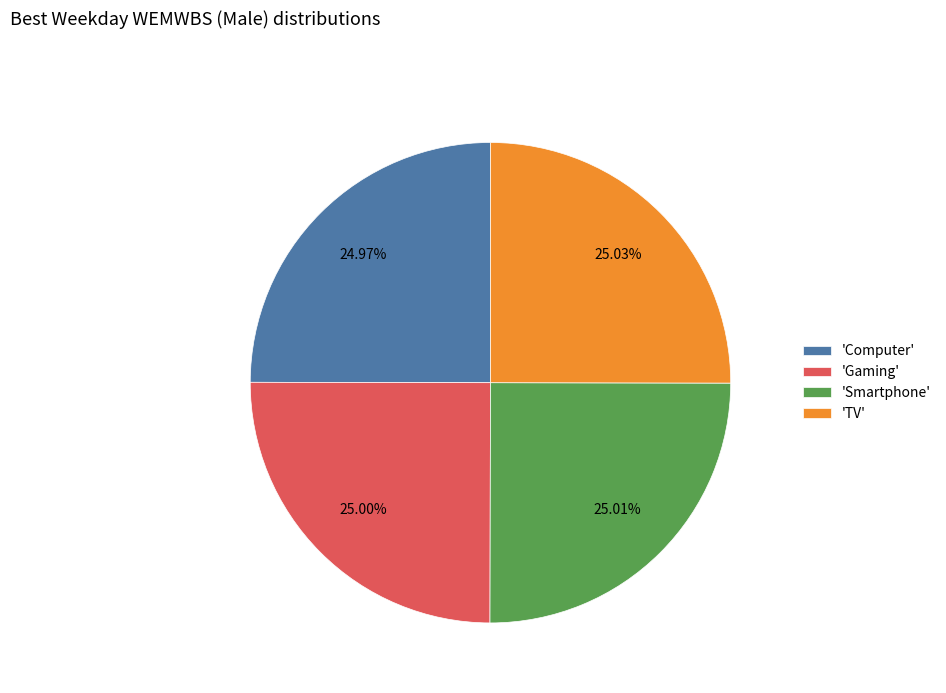

What is the ratio of the value at 'TV' to the value at 'Computer'?

1.0